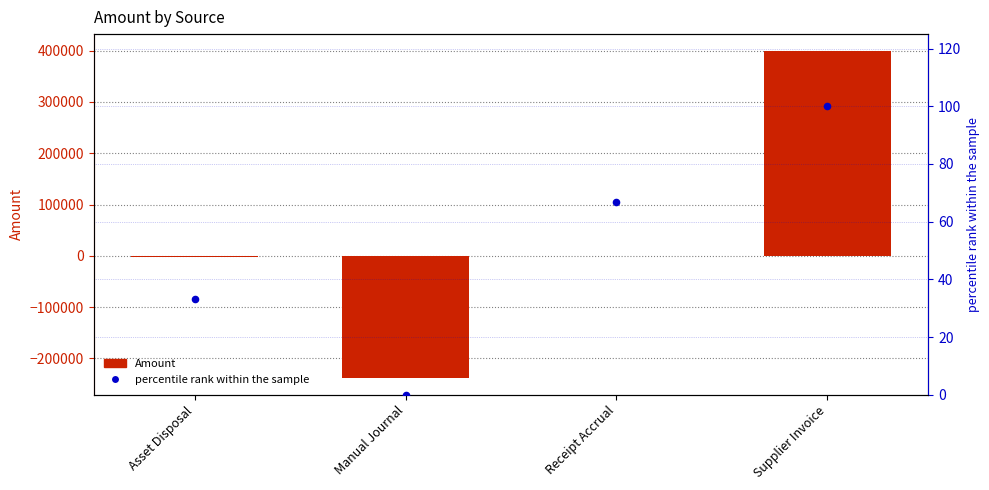

Is the value of Amount at Manual Journal greater than the value of percentile rank within the sample at Supplier Invoice?

No